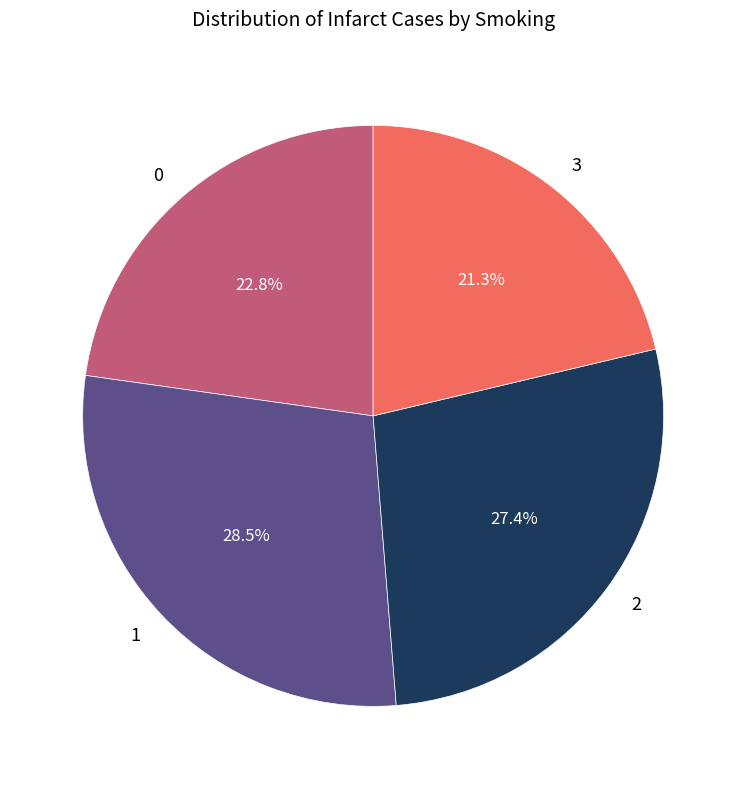

How many slices are in this pie chart?

4